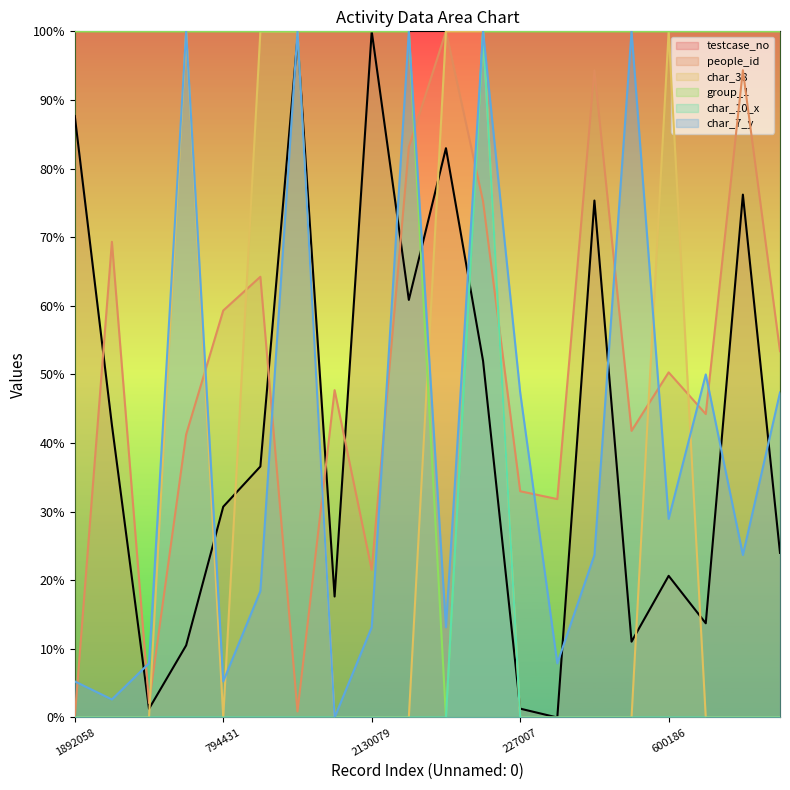

Which series changed the most between 1024141 and 2130079?

testcase_no